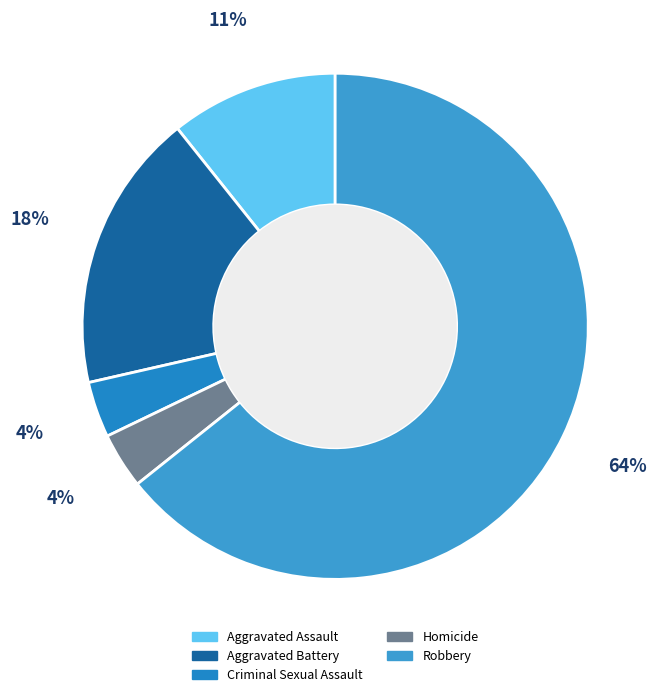

What percentage is the Homicide slice, to the nearest percent?

4%